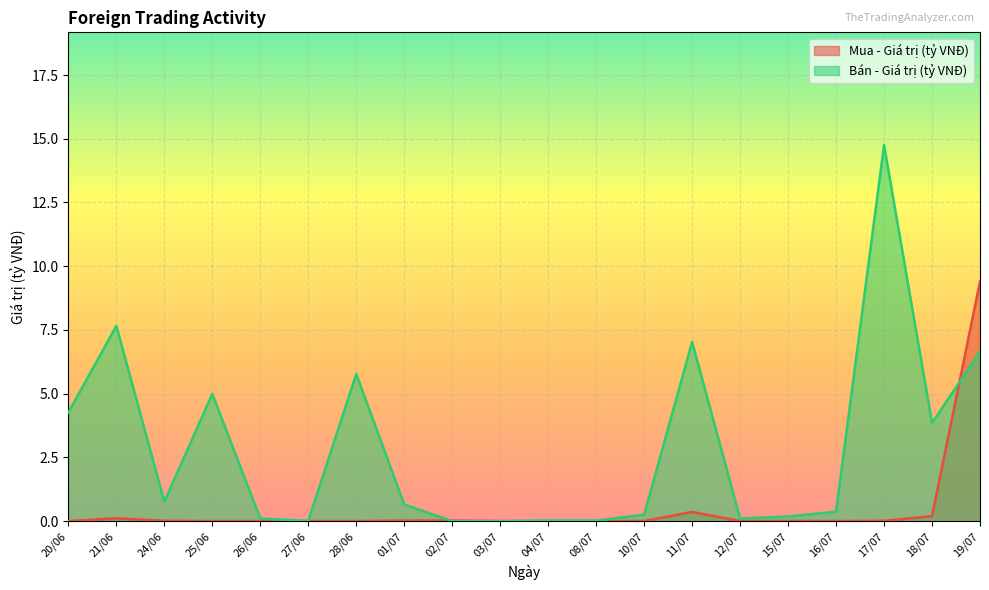

What is the sum of all Bán - Giá trị (tỷ VNĐ) values?

57.4